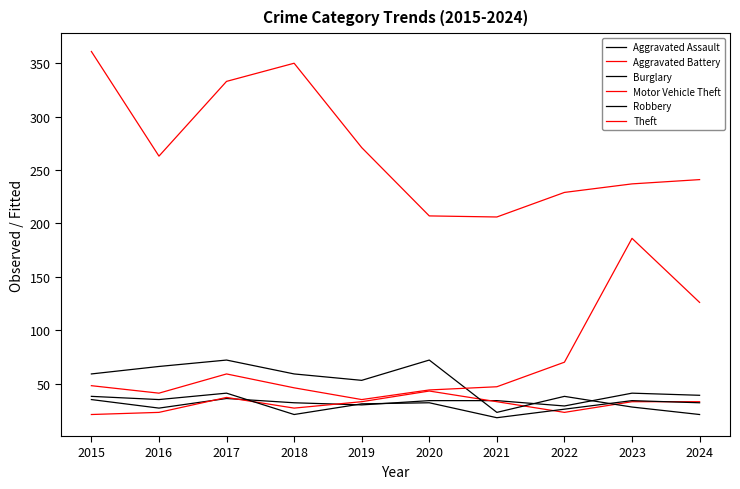

How many interior local peaks does the Aggravated Assault series have?

2